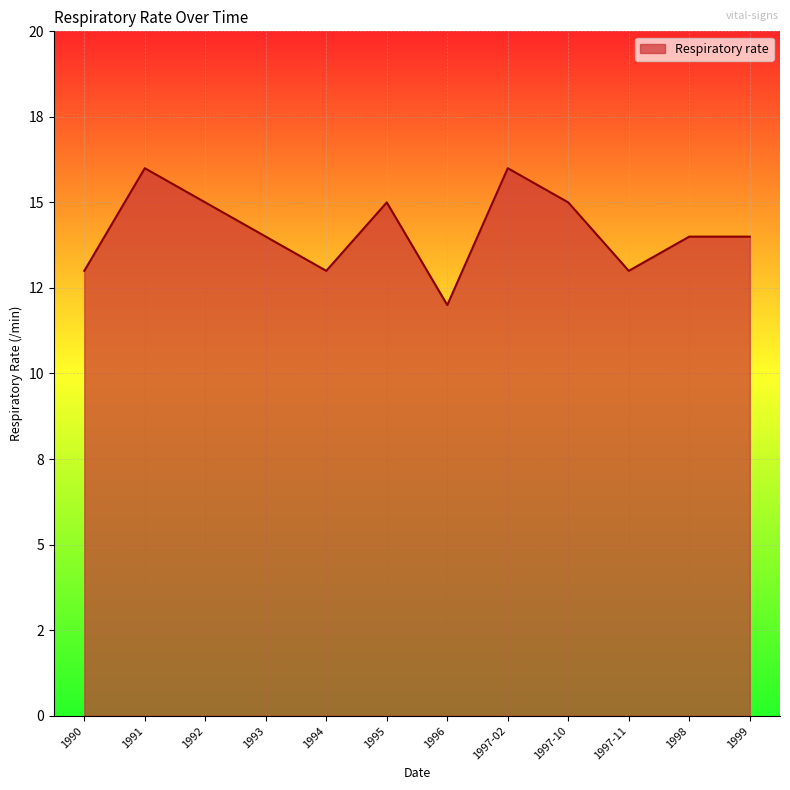

Reading left to right, what are all the values shown in this chart?

13	16	15	14	13	15	12	16	15	13	14	14